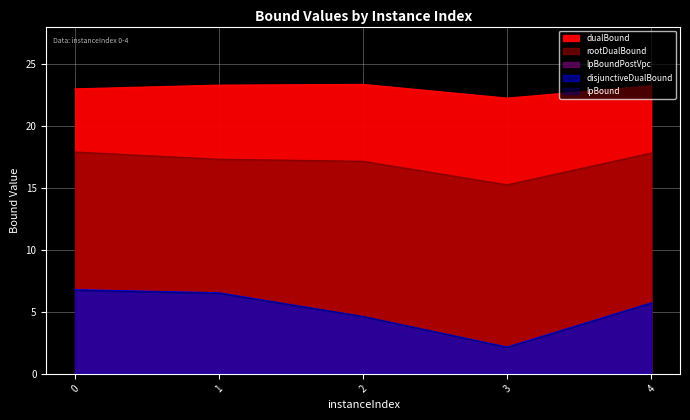

At how many categories does at least one series exceed 16?

5